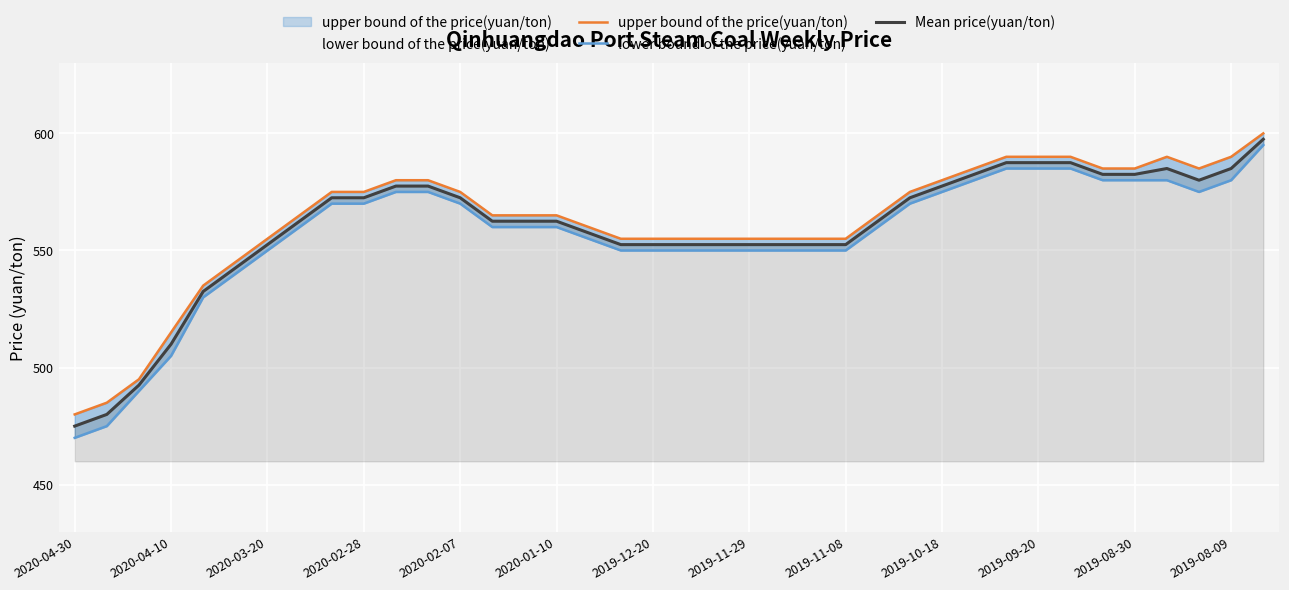

Is it true that Mean price(yuan/ton) equals 582.5 at 2019-08-30?

True